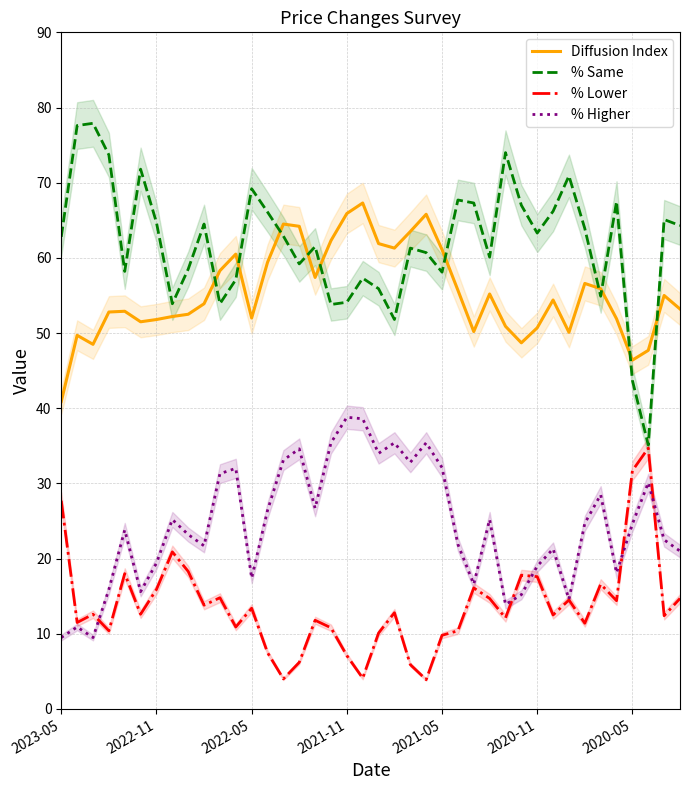

What is the maximum value for % Lower?

34.7